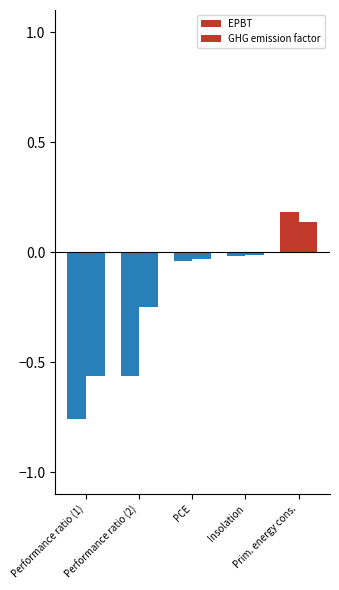

What is the label of the 1st bar from the left?

Performance ratio (1)